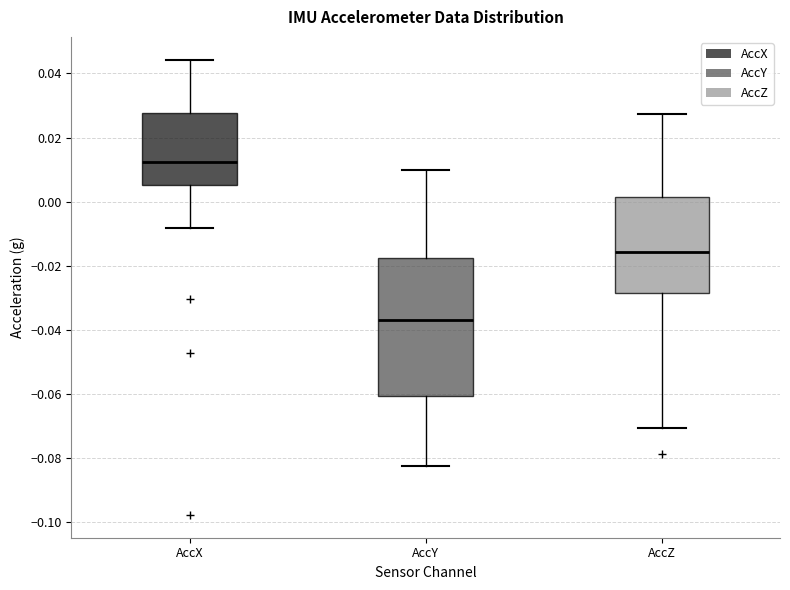

Comparing the boxes themselves (not the whiskers), which one is the tallest?

AccY